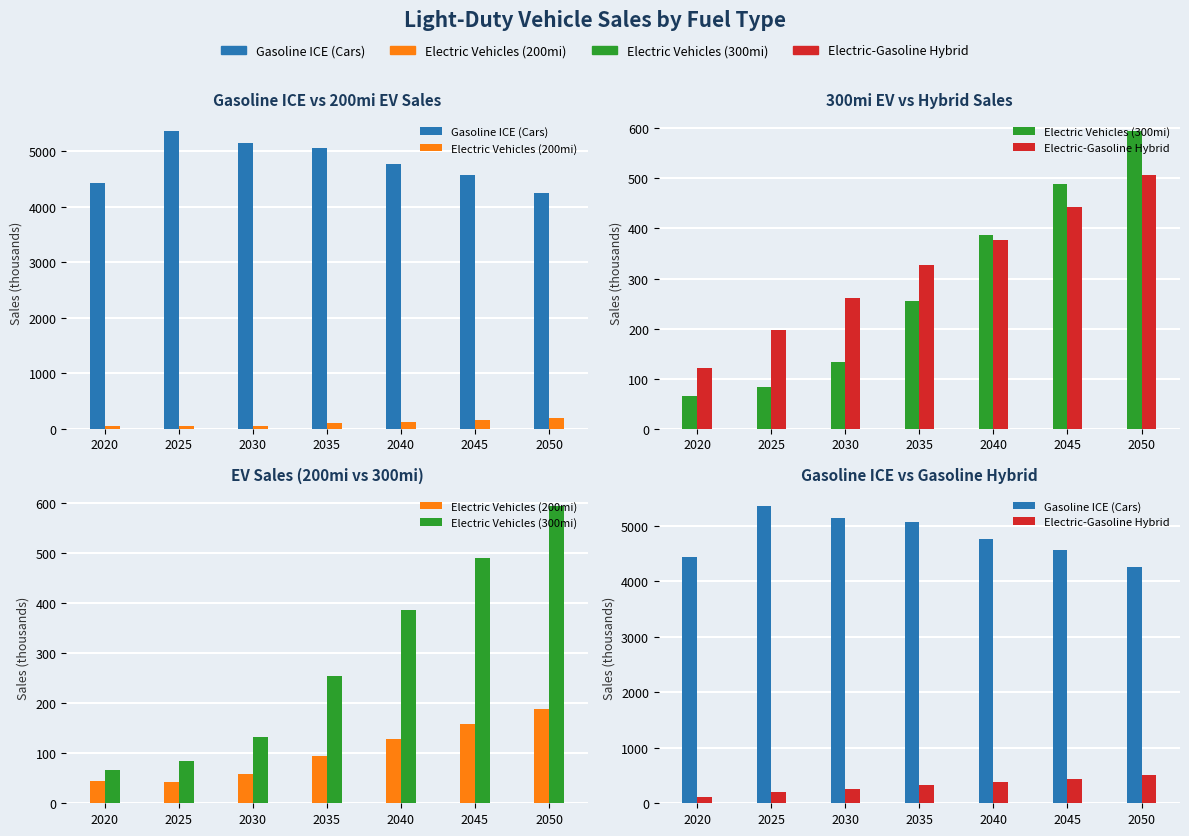

What is the value of the Electric Vehicles (200mi) bar at the 6th from the left?

158.1